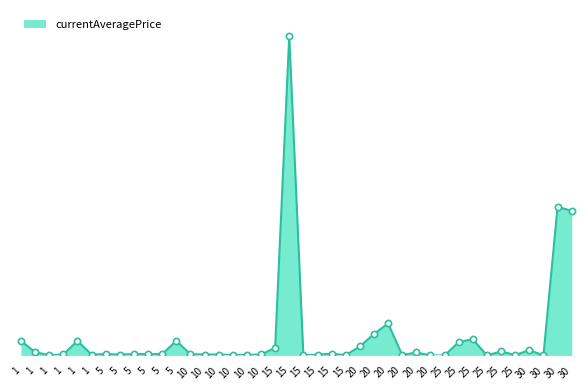

Which has a higher value, 1 or 30?

30